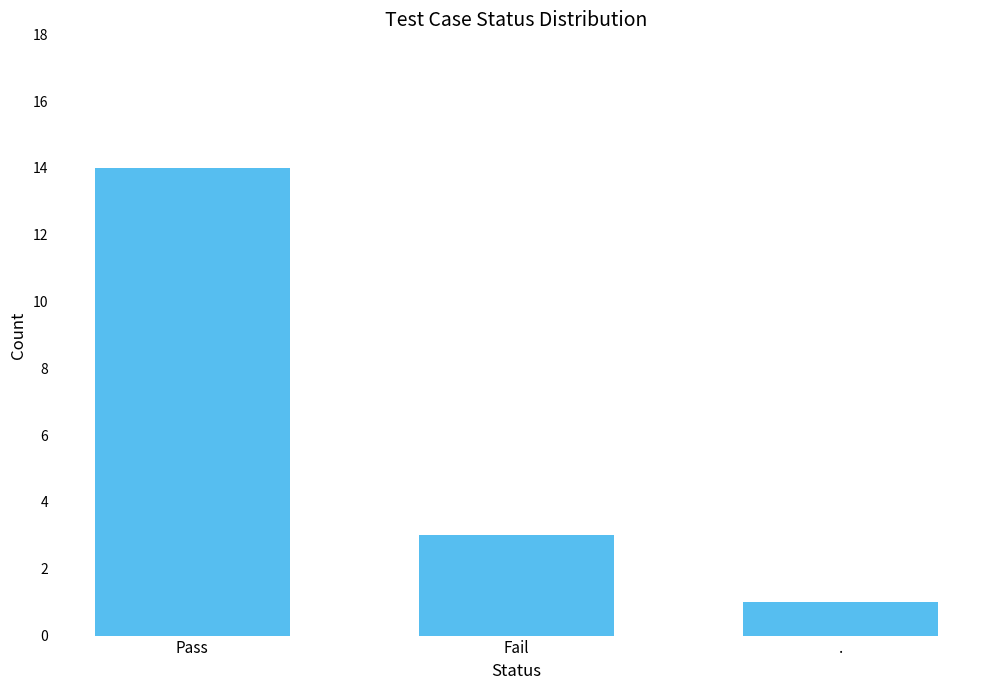

What is the change in value from Fail to .?

-2